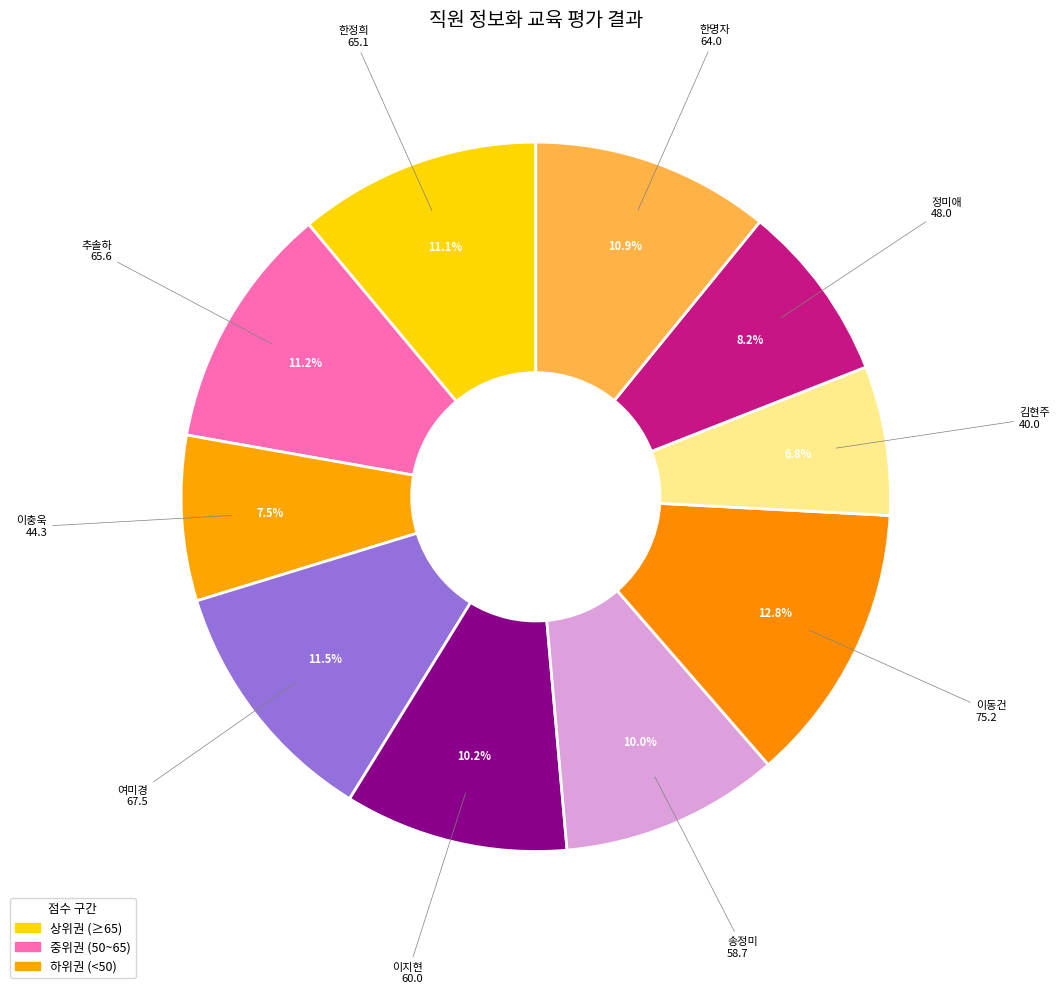

How many segments does this pie chart have?

10